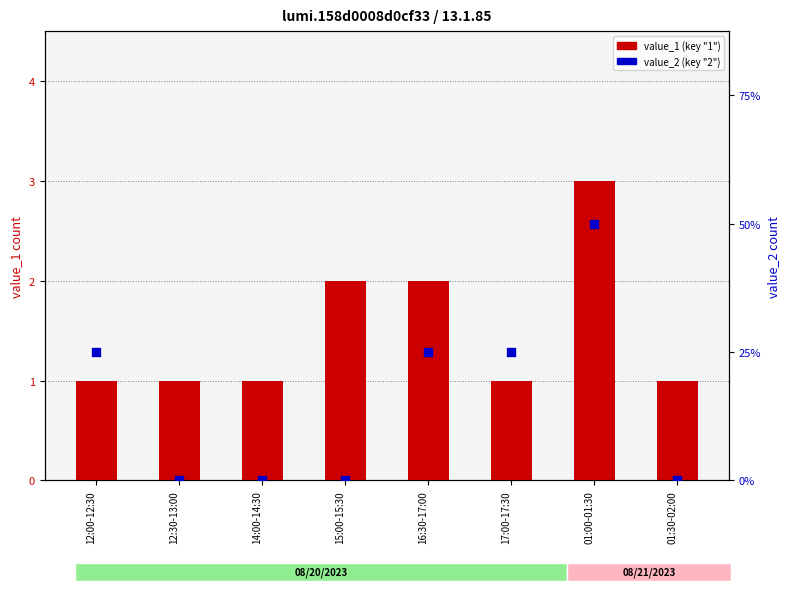

Which series contains the highest Y value?

value_1 (key "1")